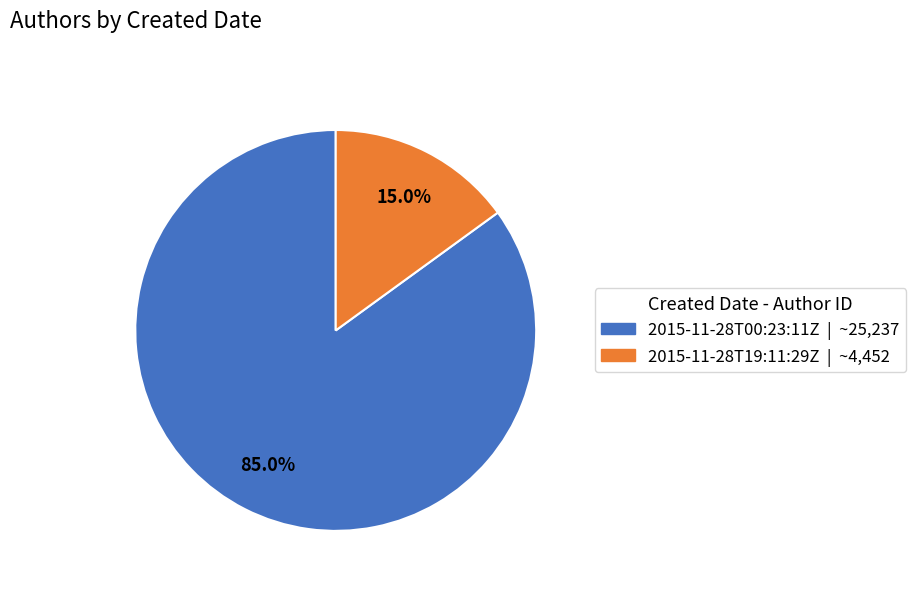

Which category has the smallest portion of the pie?

2015-11-28T19:11:29Z